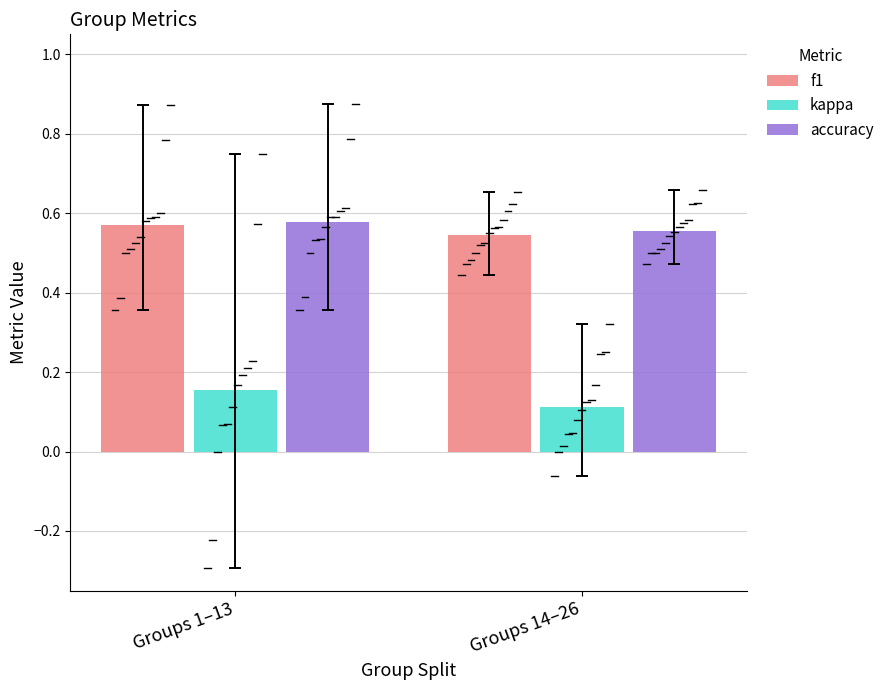

How many bars are there in each group?

3